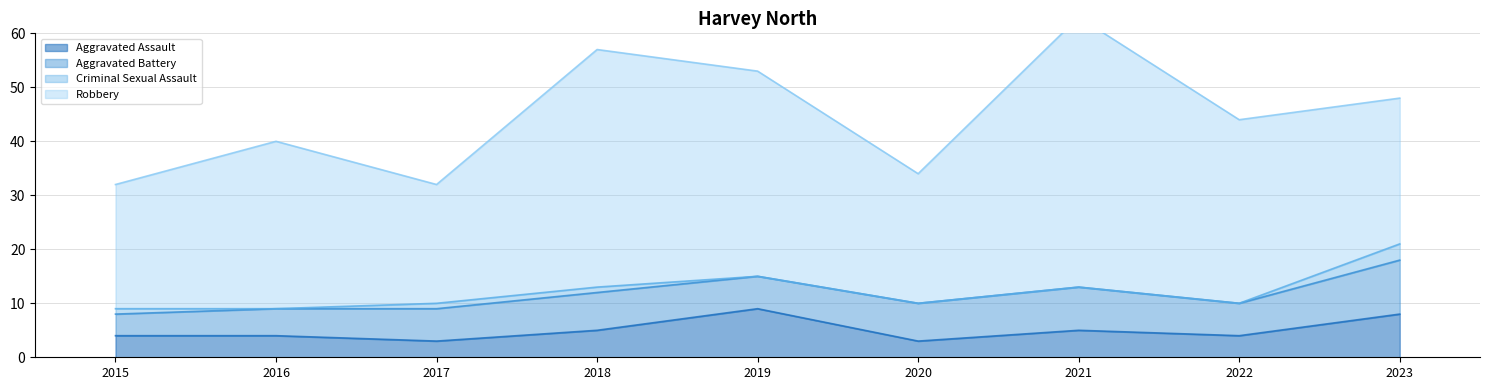

How many positive values does the Criminal Sexual Assault series have?

4